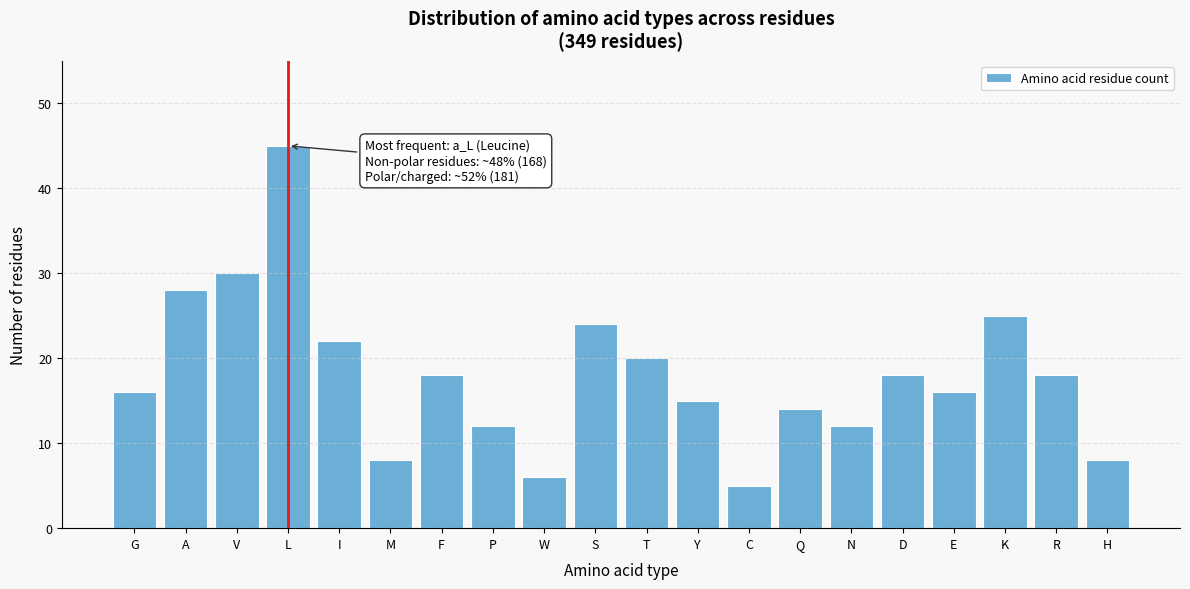

Reading left to right, extract all data points from this chart.

16	28	30	45	22	8	18	12	6	24	20	15	5	14	12	18	16	25	18	8